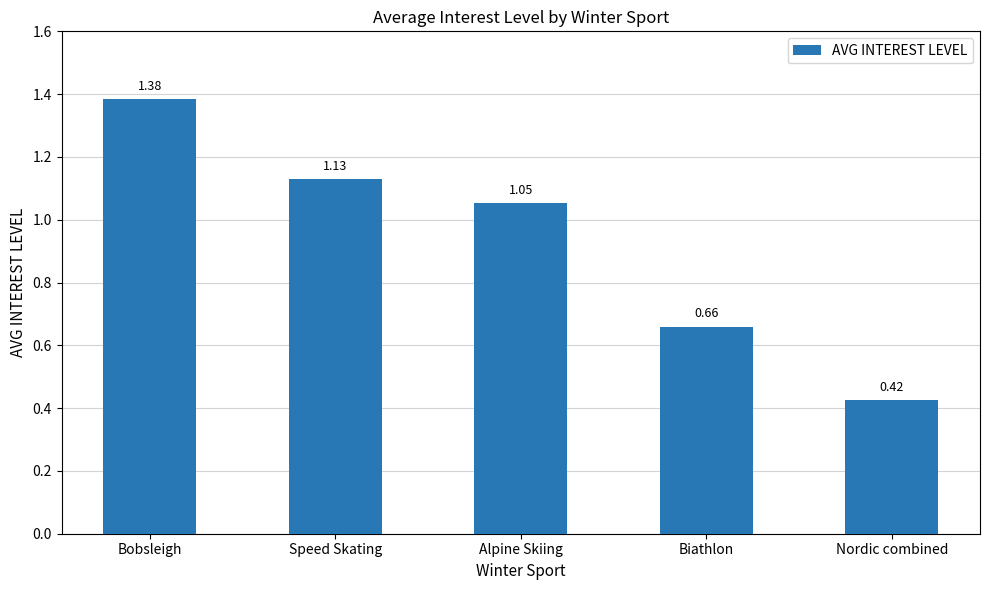

What is the sum of the values at Bobsleigh and Alpine Skiing?

2.4